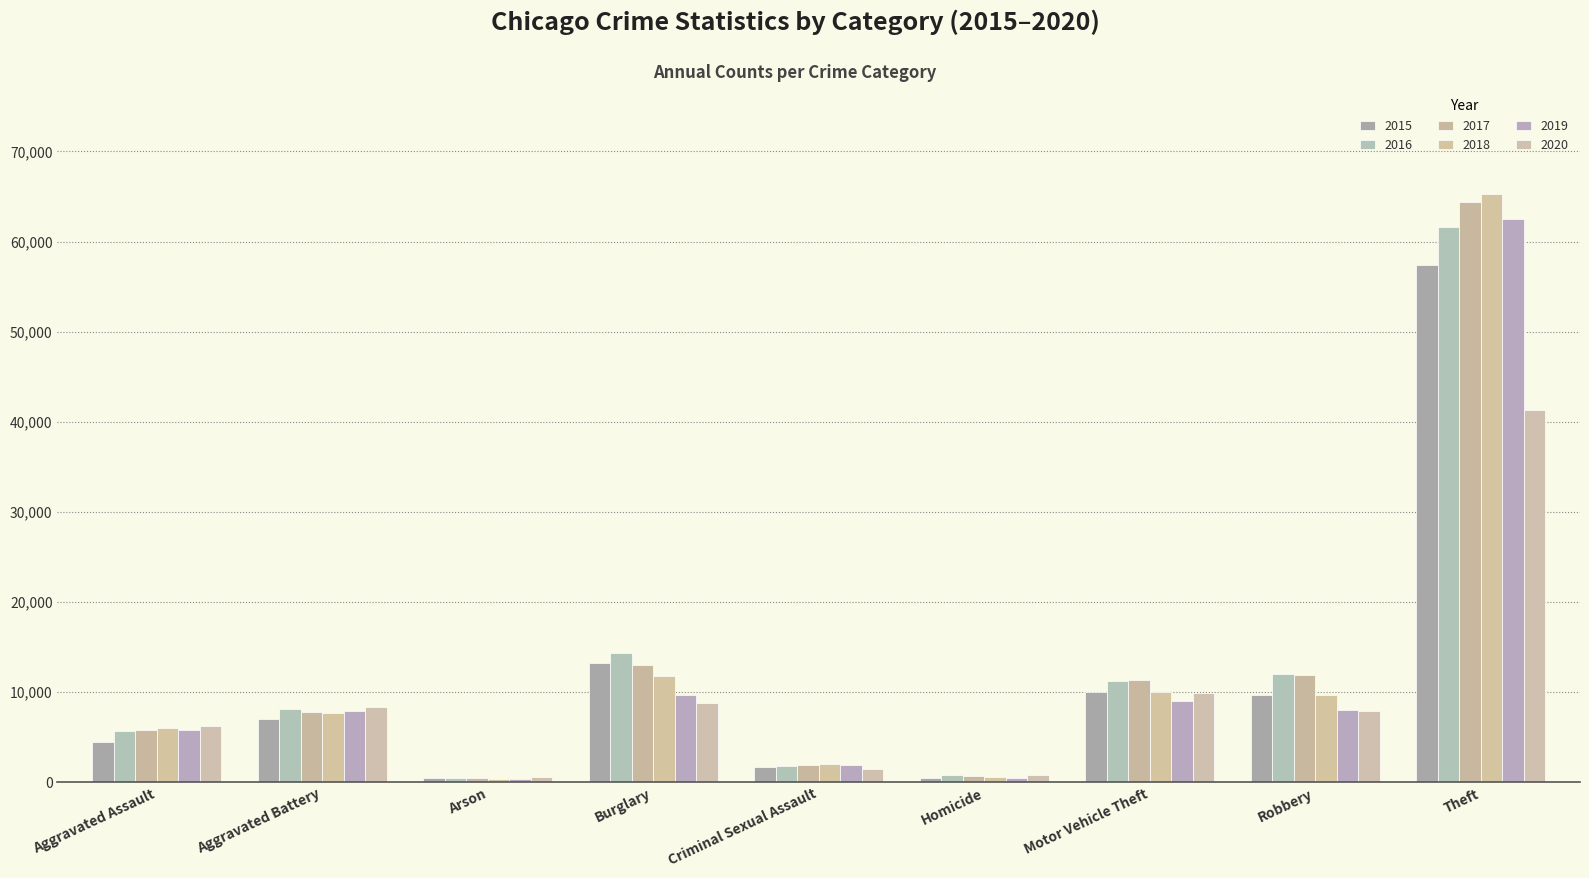

Rank the series by their maximum value, from highest to lowest.

2018, 2017, 2019, 2016, 2015, 2020